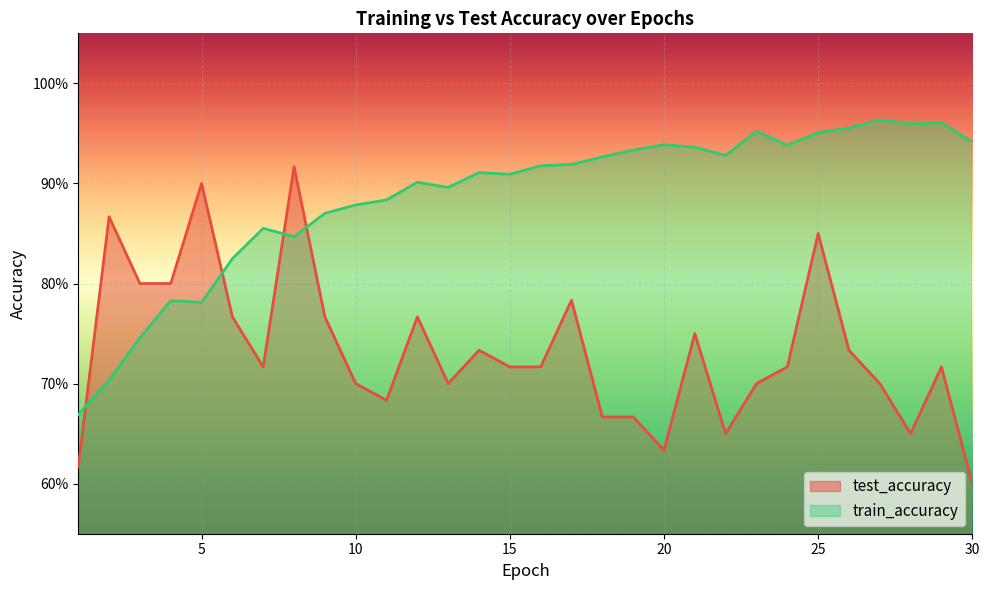

How many distinct data groups are displayed?

2